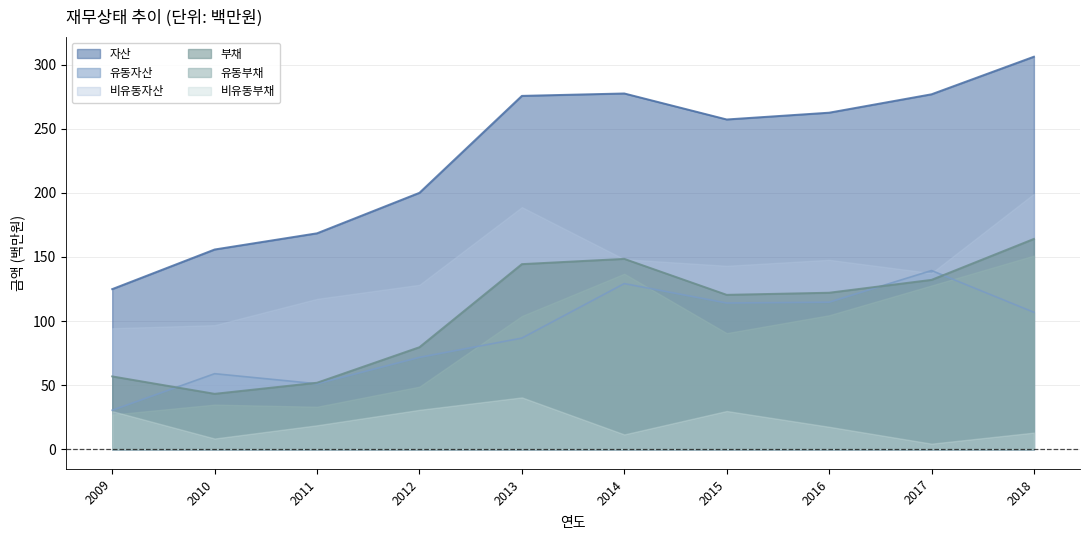

What is the difference between the maximum and minimum values in the 유동자산 series?

108.9